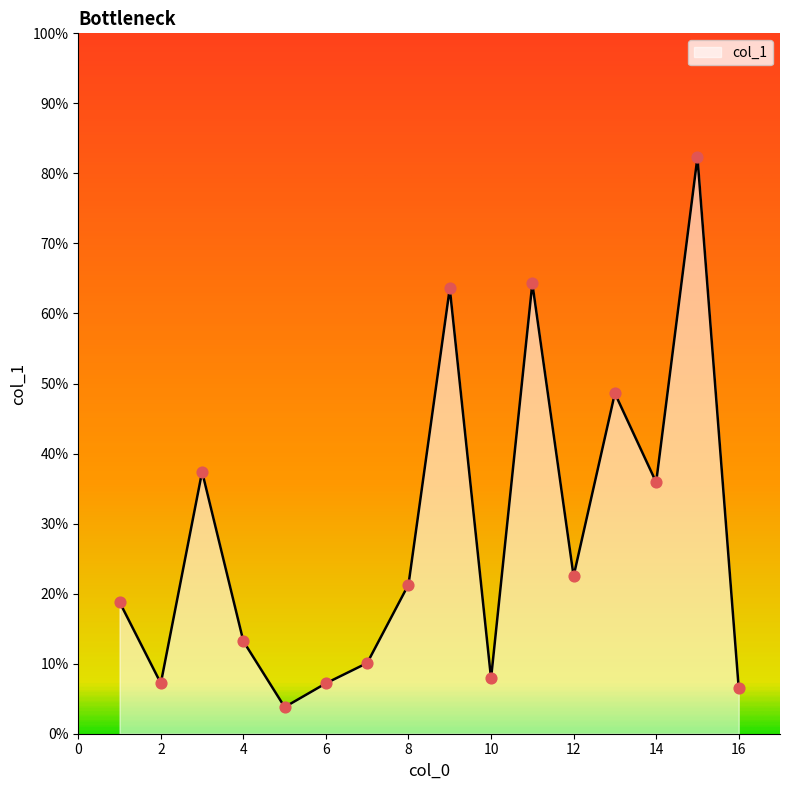

What is the maximum value shown in the chart?

82.3